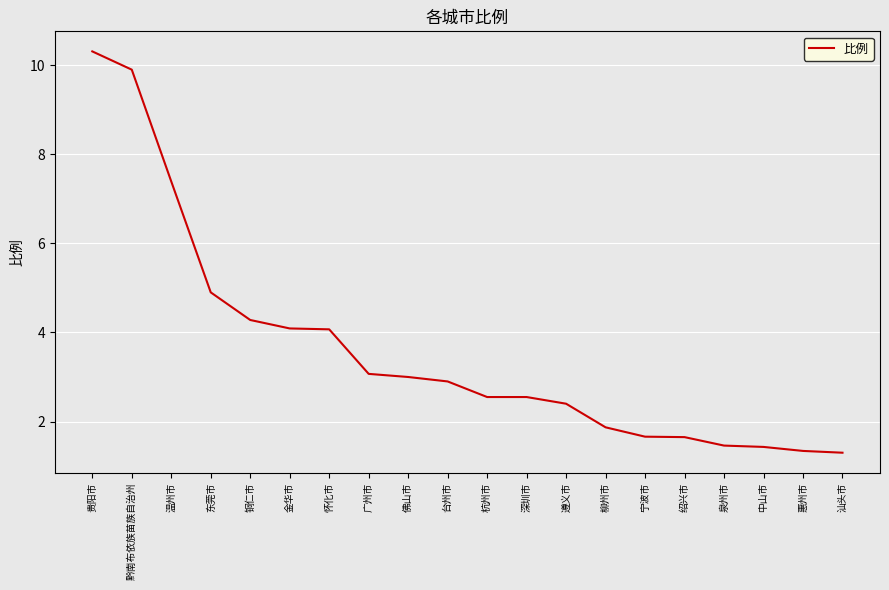

What is the minimum value shown in the chart?

1.3